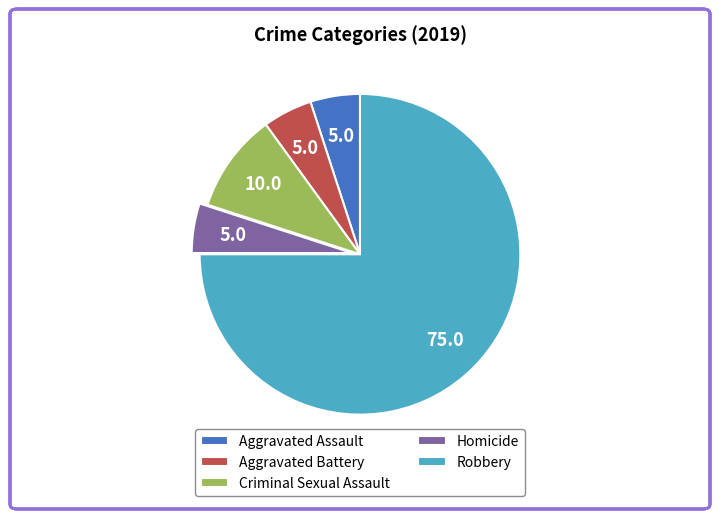

Which category accounts for the majority?

Robbery